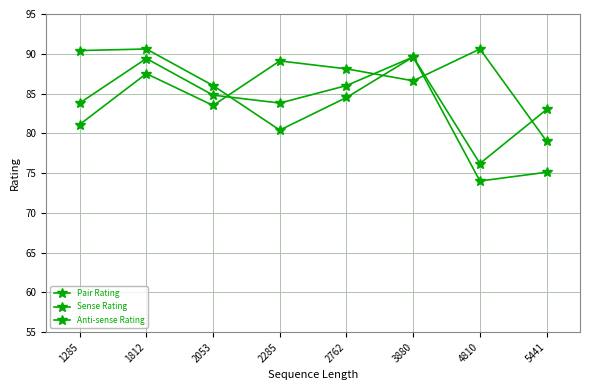

How many interior local peaks does the Anti-sense Rating series have?

3